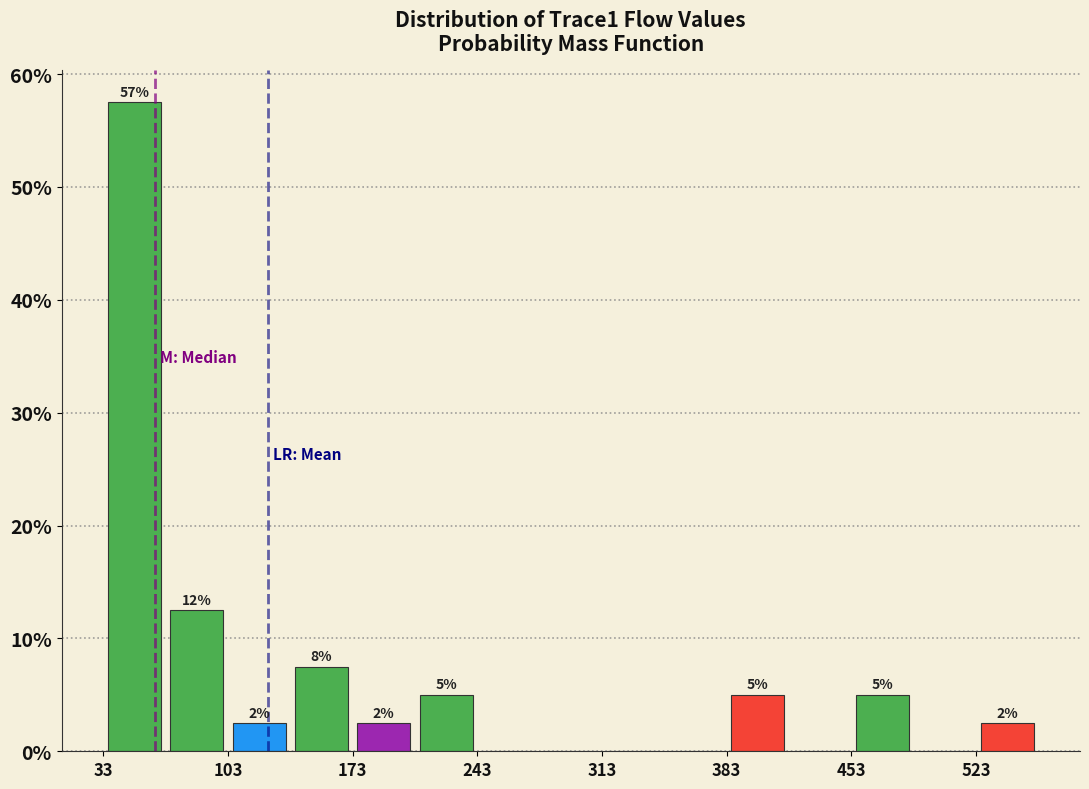

Around what value on the x-axis is the tallest bar? Give the approximate position of its centre, as read against the axis.

50